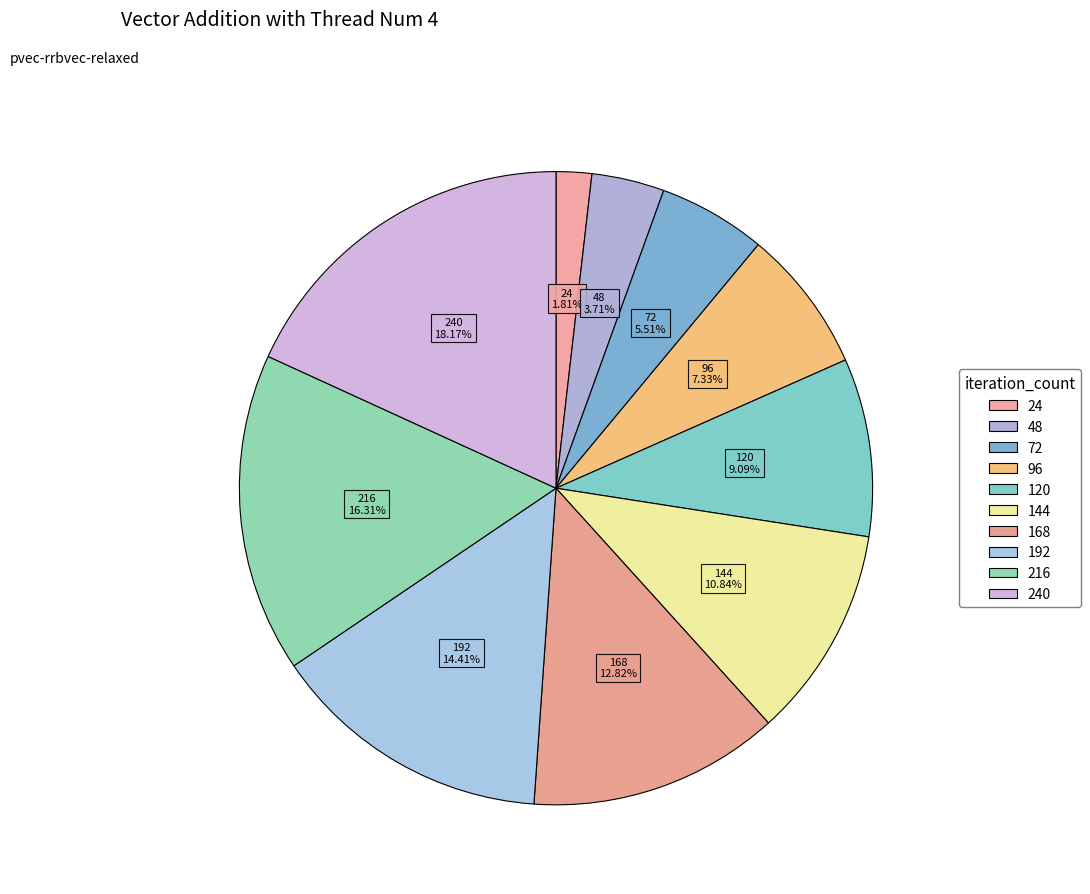

How many segments does this pie chart have?

10